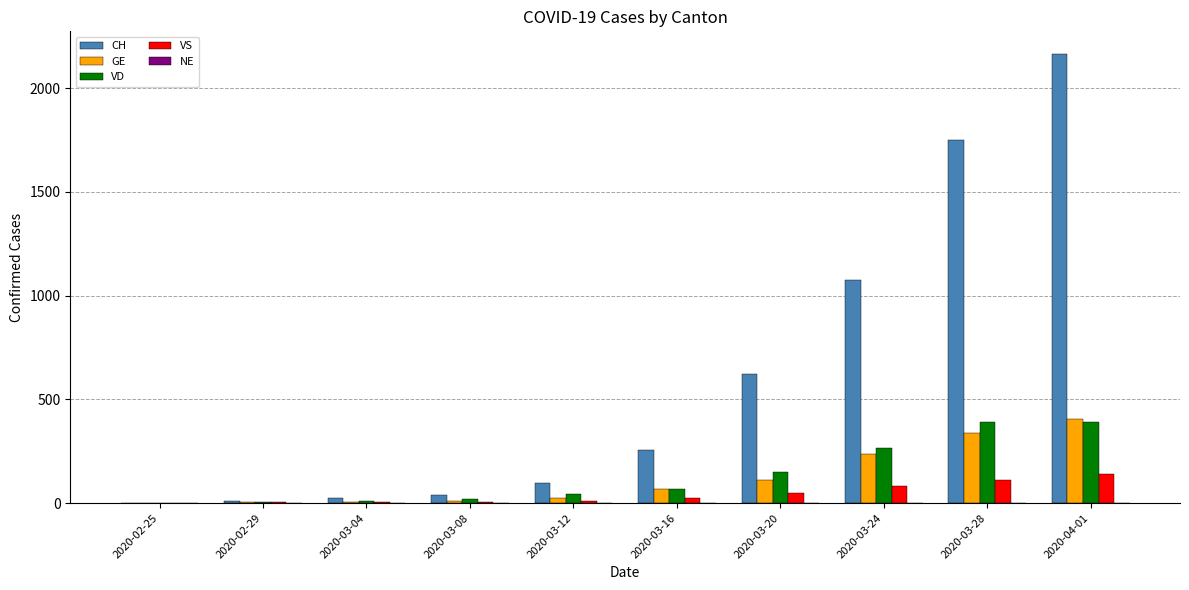

Which series changed the most between 2020-02-25 and 2020-03-08?

CH